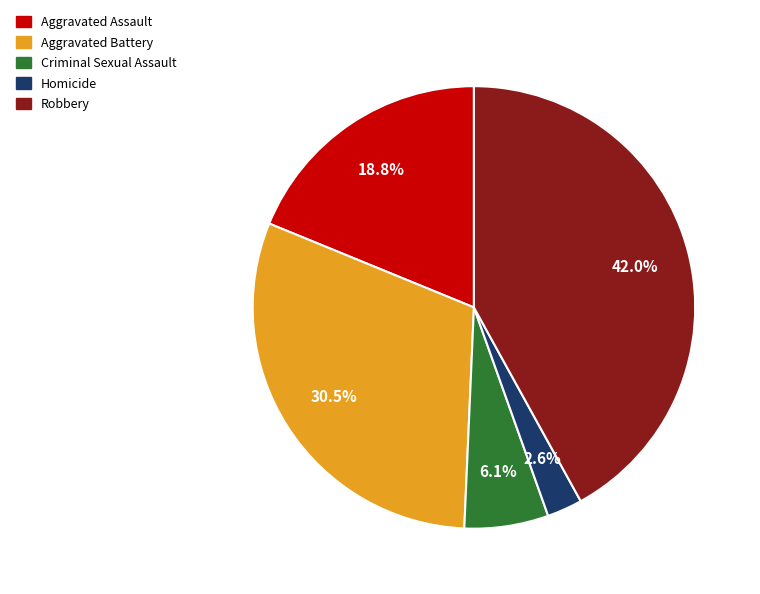

Count the number of slices in the pie.

5